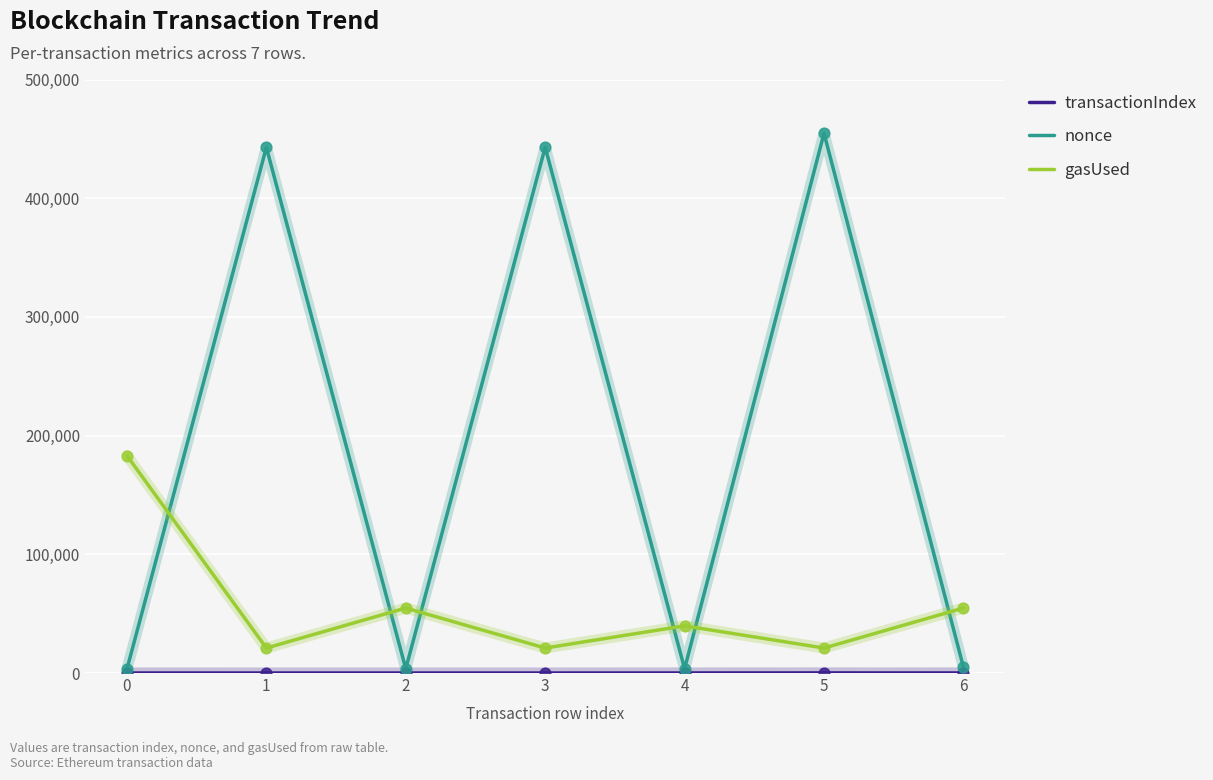

Which series has the largest total across all categories?

nonce